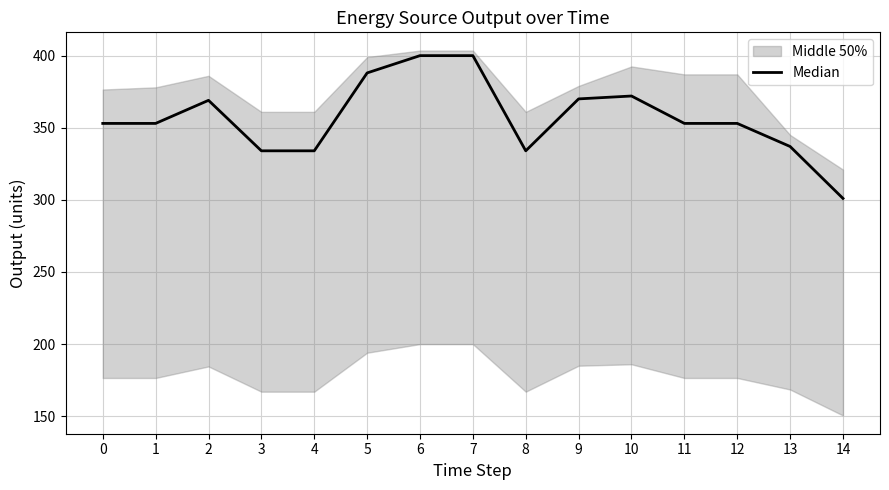

What is the ratio of the value at 9 to the value at 10?

1.0